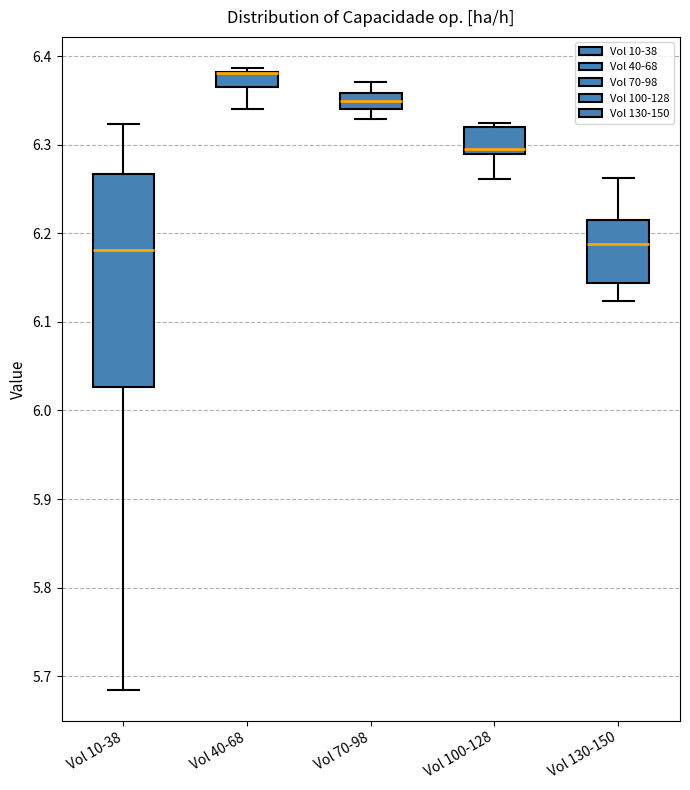

Where does the upper whisker of the box for Vol 70-98 end on the y-axis? The values are not printed on the chart, so give them approximately, as read against the axis.

6.37